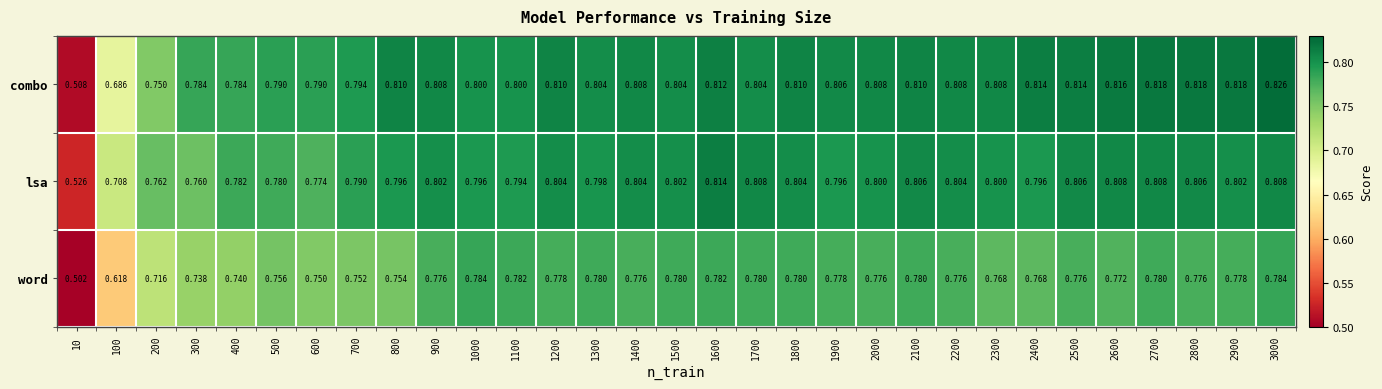

At 900, list the series in order from smallest to largest.

word, lsa, combo